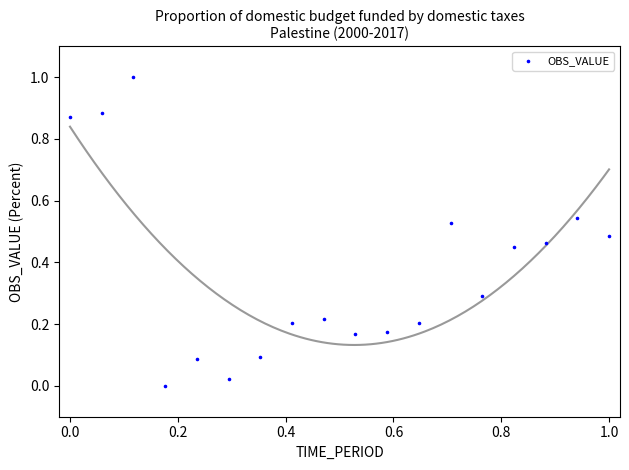

What is the range of X values (max minus min)?

1.0